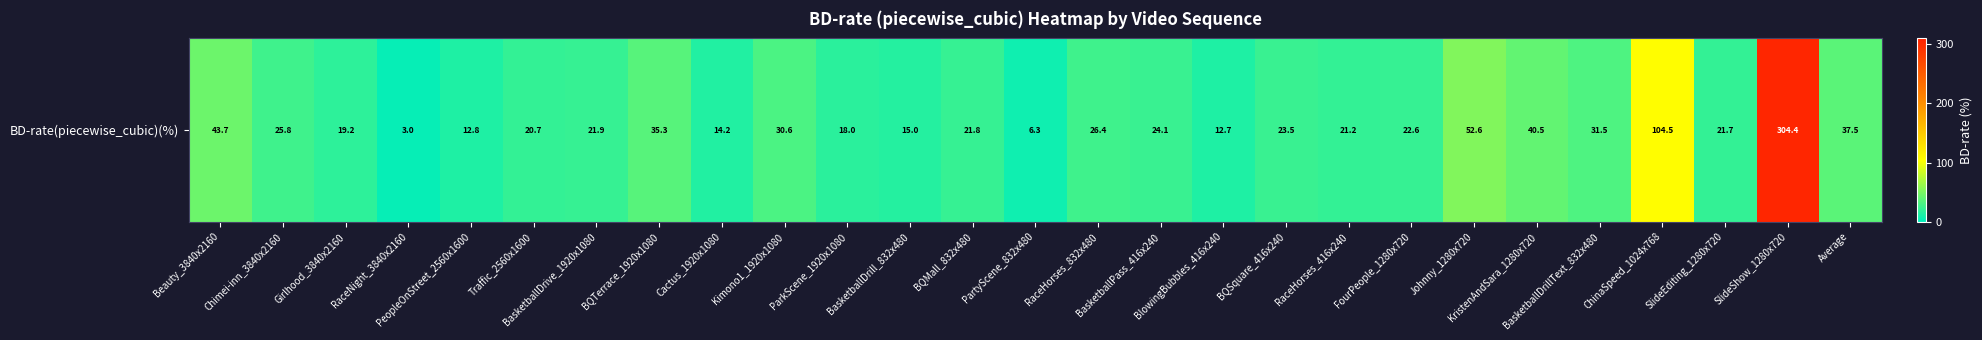

What is the difference between the values at Johnny_1280x720 and KristenAndSara_1280x720?

12.1